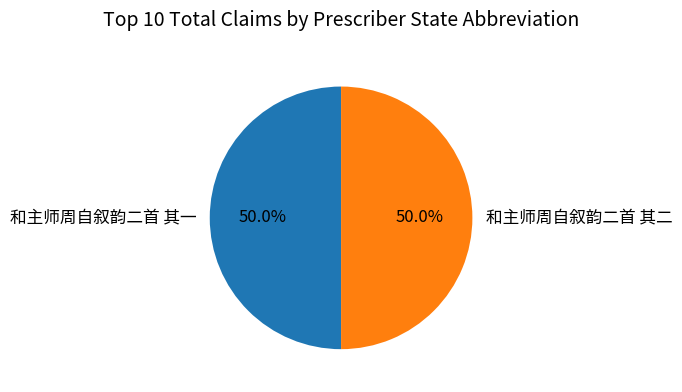

What portion of the pie excludes 和主师周自叙韵二首 其一?

50.0%